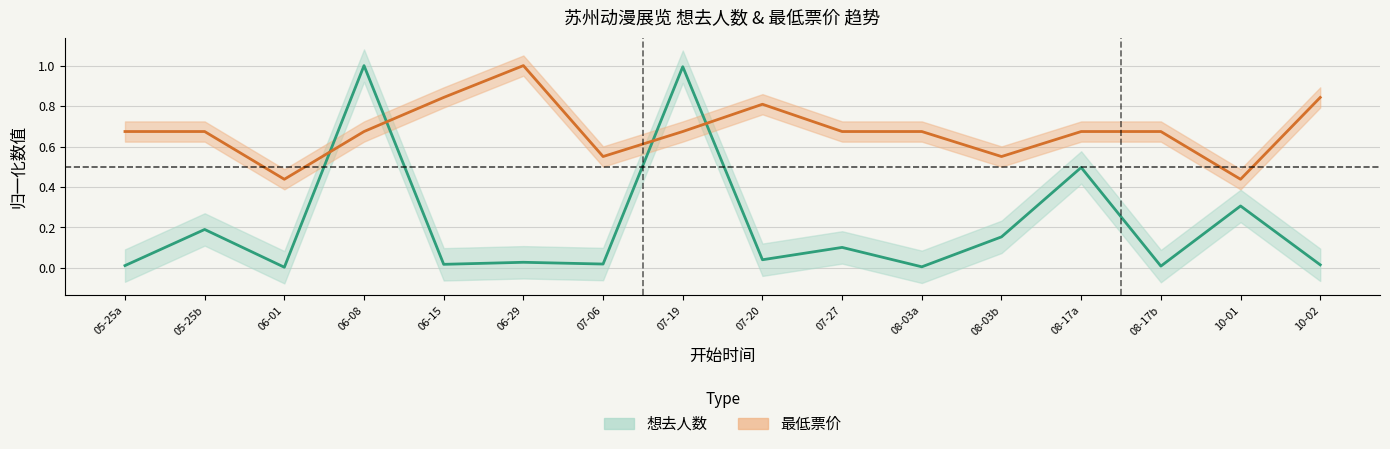

Does the chart have visible grid lines?

Yes